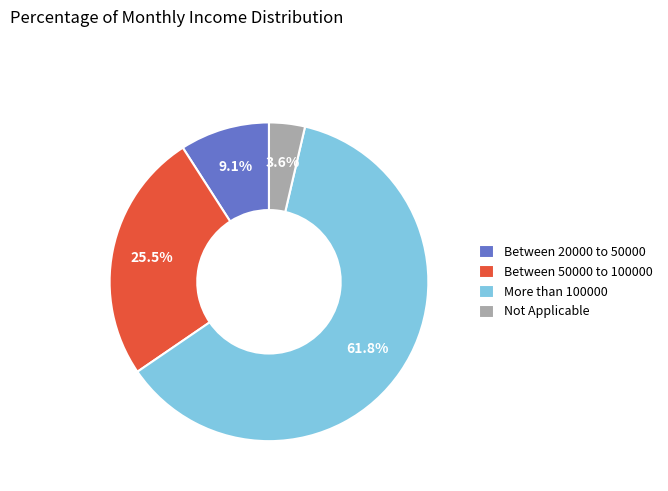

Count the number of slices in the pie.

4